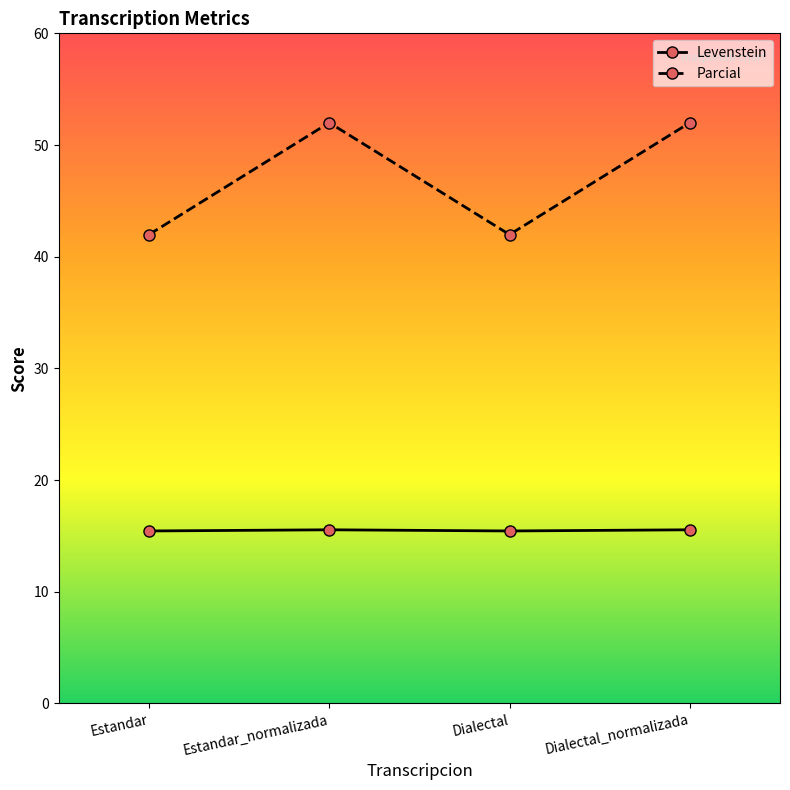

True or false: Parcial has more than 2 interior local peaks.

False